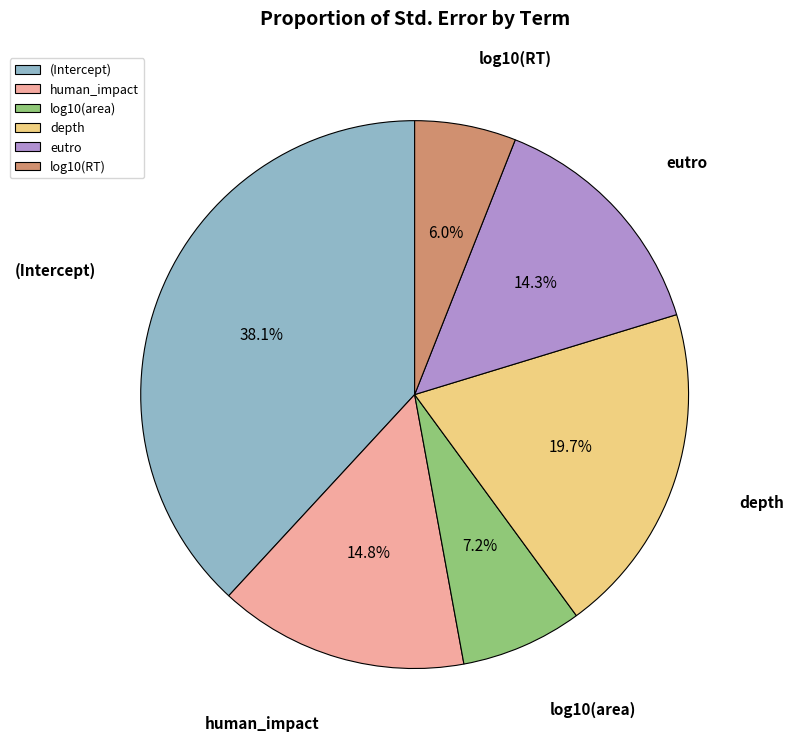

Is there a majority slice in this chart?

No